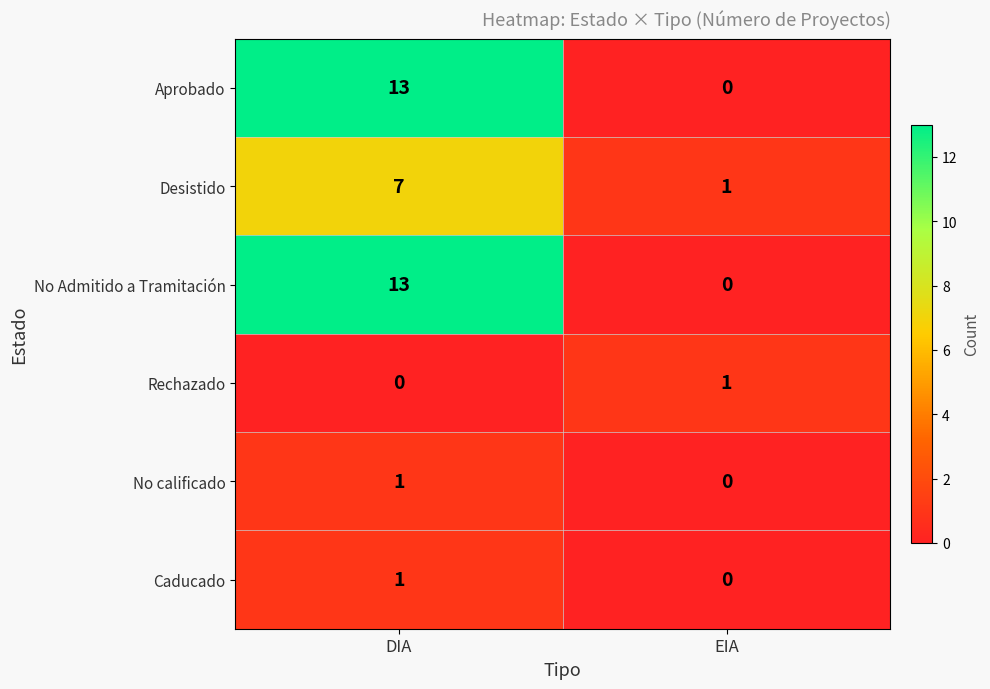

At which category does the chart reach its peak across all series?

DIA